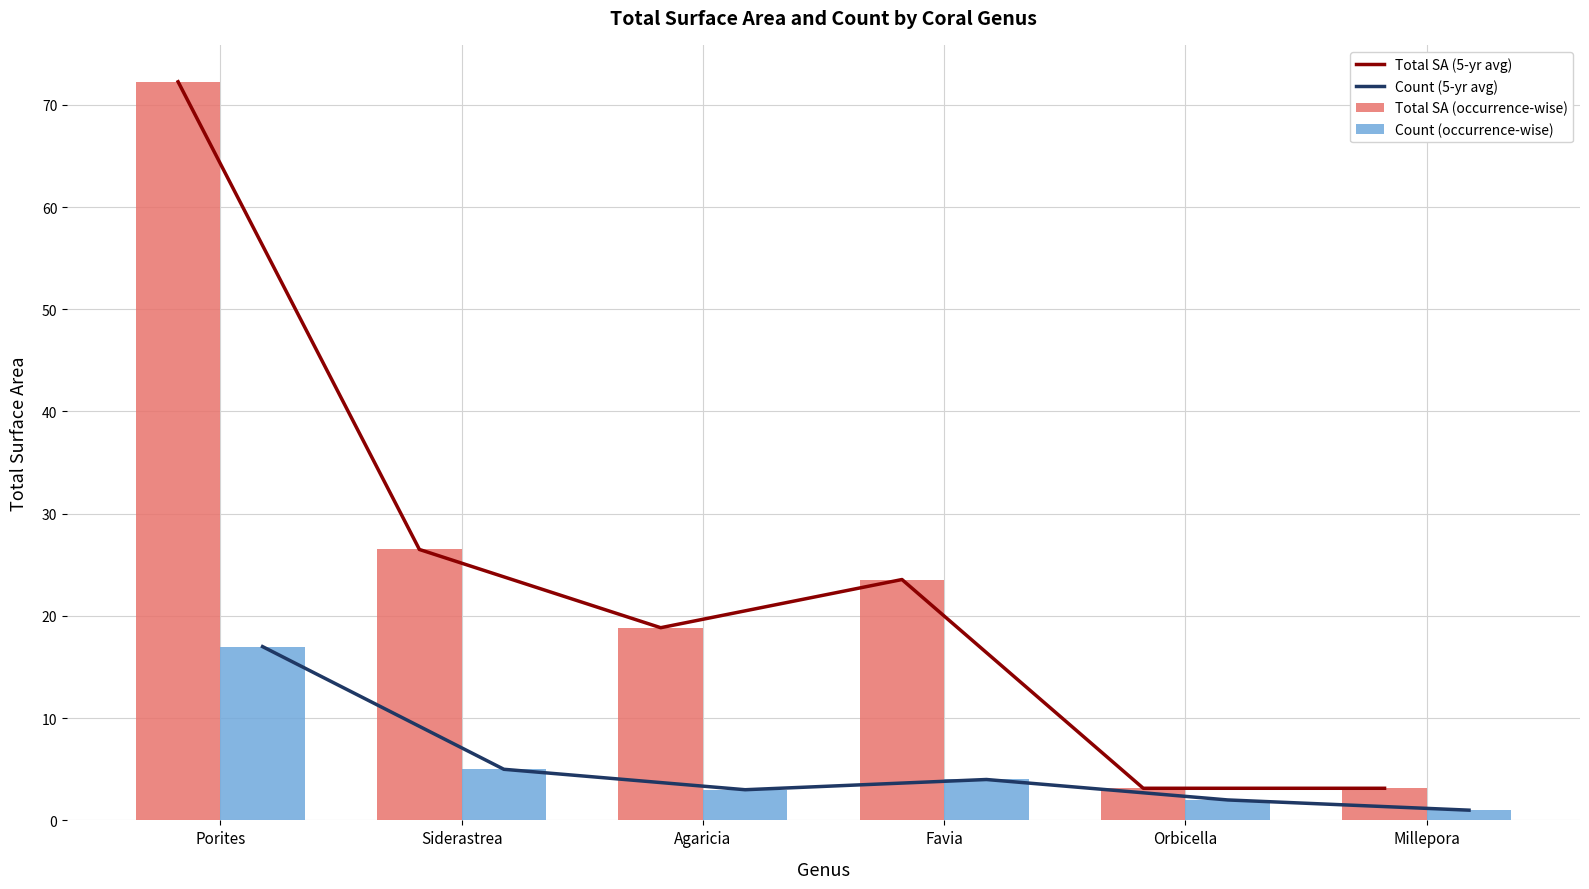

Reading left to right, what are all the values shown in this chart?

Total SA (5-yr avg): 72.3	26.5	18.8	23.6	3.1	3.1
Count (5-yr avg): 17.0	5.0	3.0	4.0	2.0	1.0
Total SA (occurrence-wise): 72.3	26.5	18.8	23.6	3.1	3.1
Count (occurrence-wise): 17.0	5.0	3.0	4.0	2.0	1.0